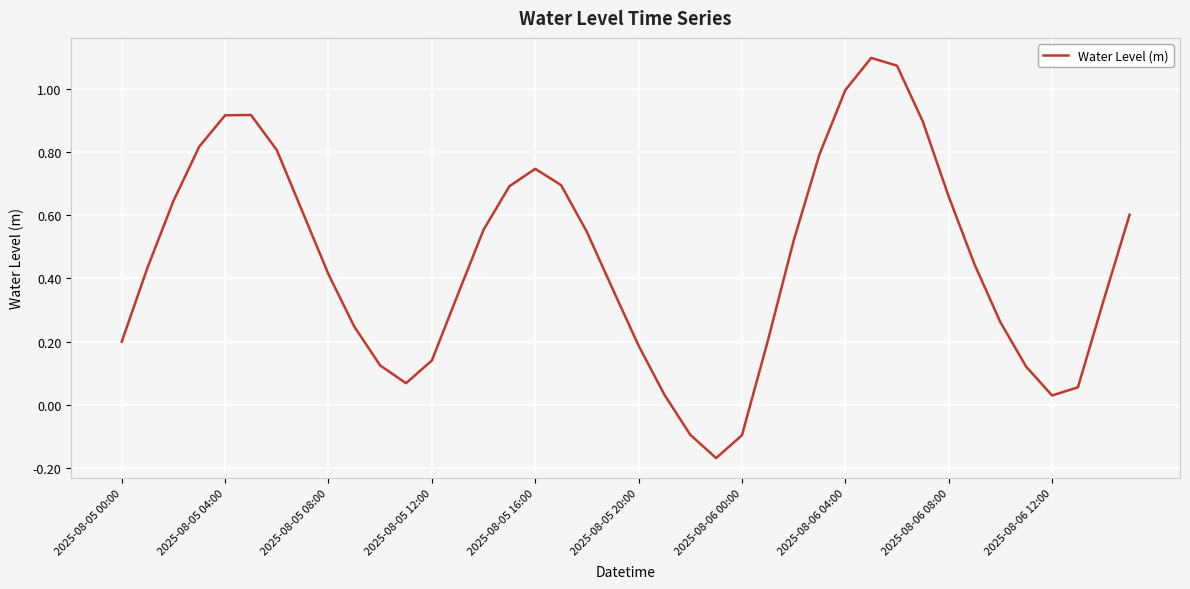

Count the number of categories in the chart.

40